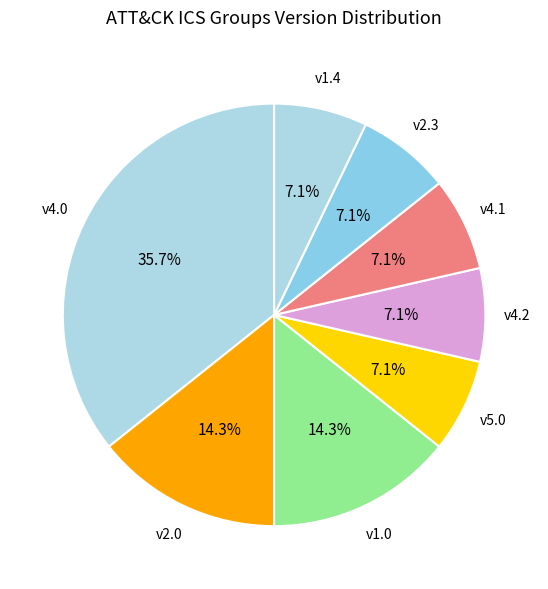

How many segments does this pie chart have?

8